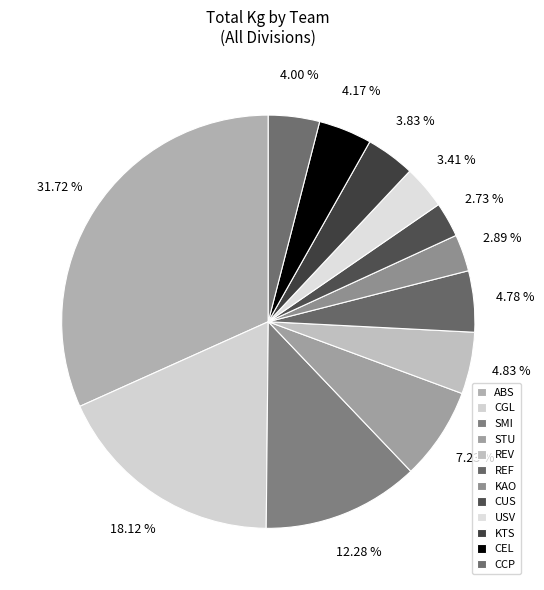

How many segments does this pie chart have?

12